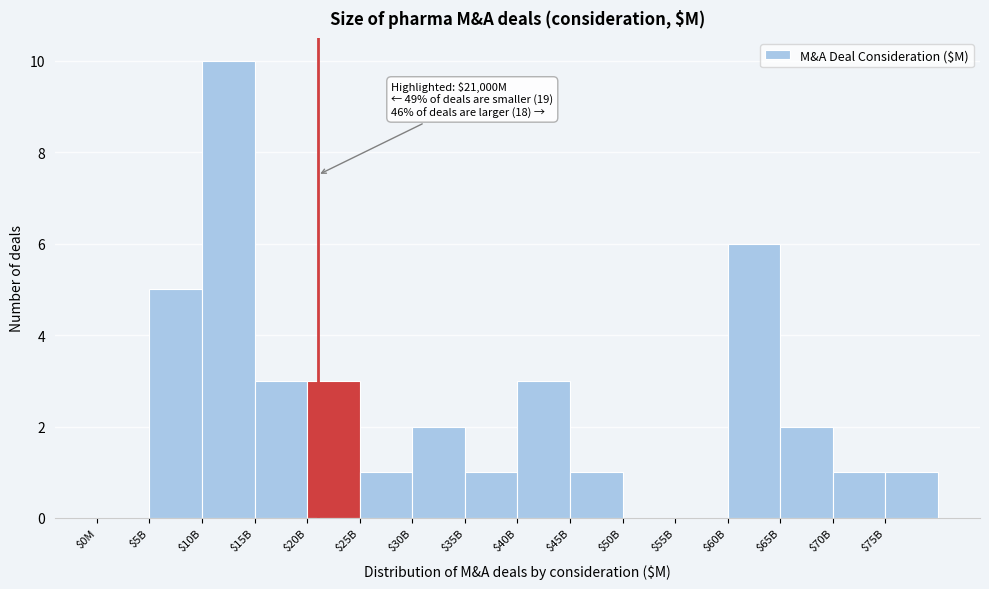

At which category does the chart reach its peak across all series?

$10B